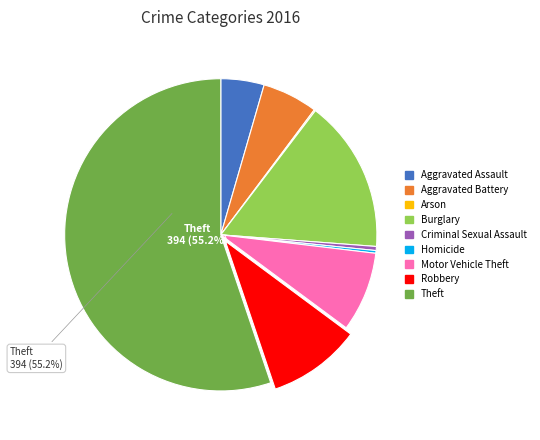

Combined, do Theft and Criminal Sexual Assault account for over 50%?

Yes